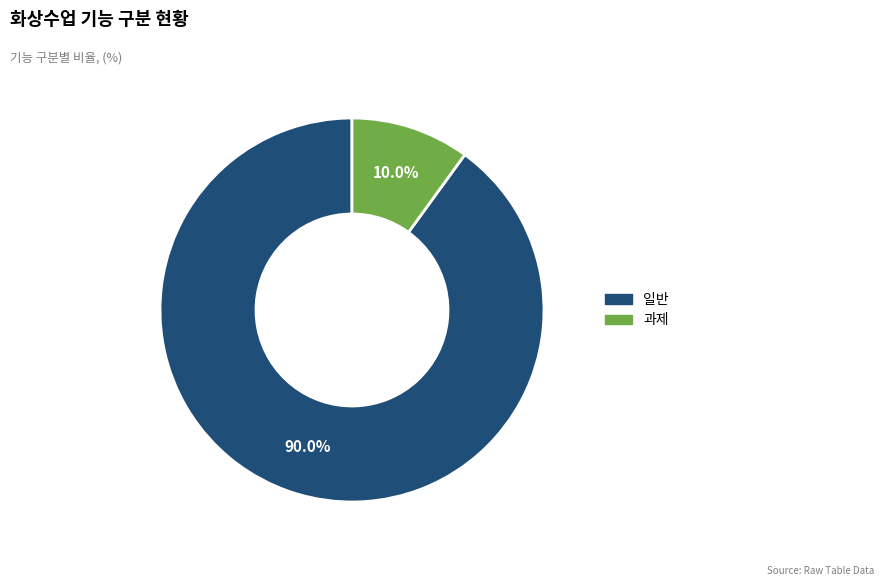

Count the number of slices in the pie.

2